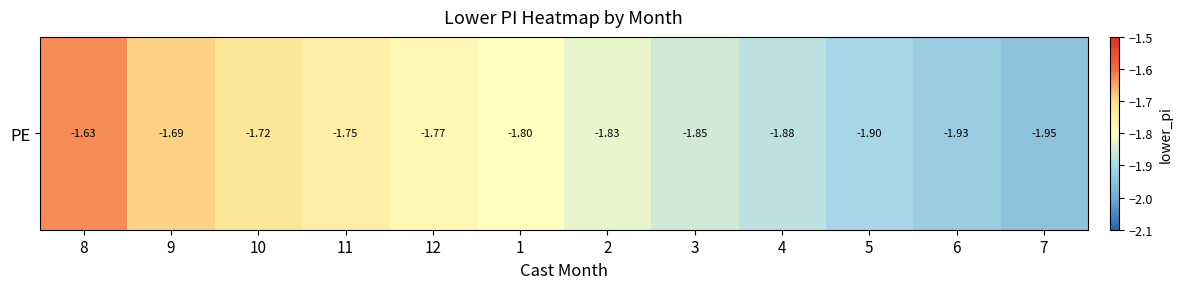

The chart shows a value of -1.9 at 6. True or false?

True